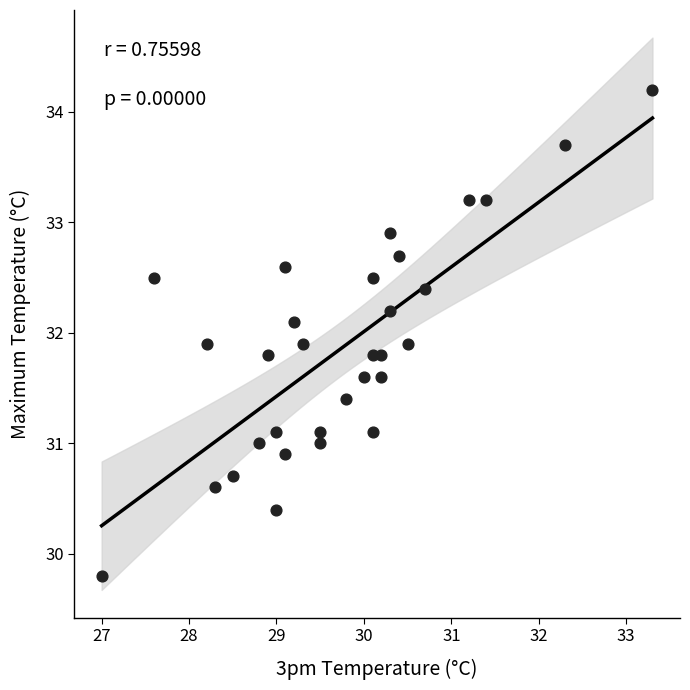

What is the range of Y values (max minus min)?

4.4